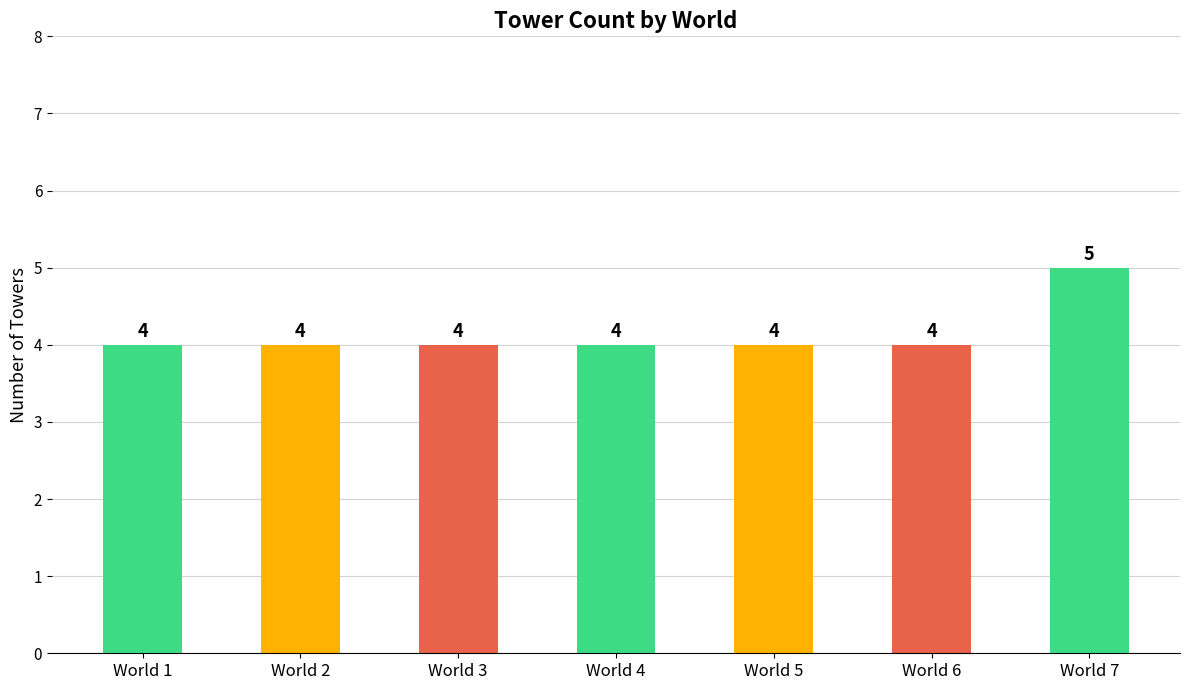

Reading right to left, list all the values displayed in this chart.

5	4	4	4	4	4	4